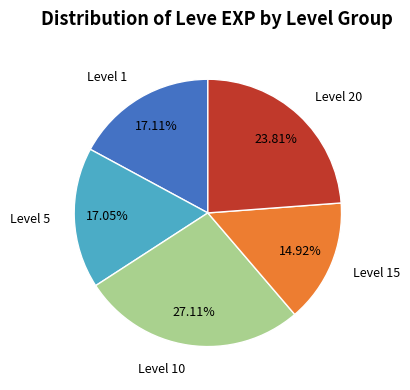

How many slices are in this pie chart?

5